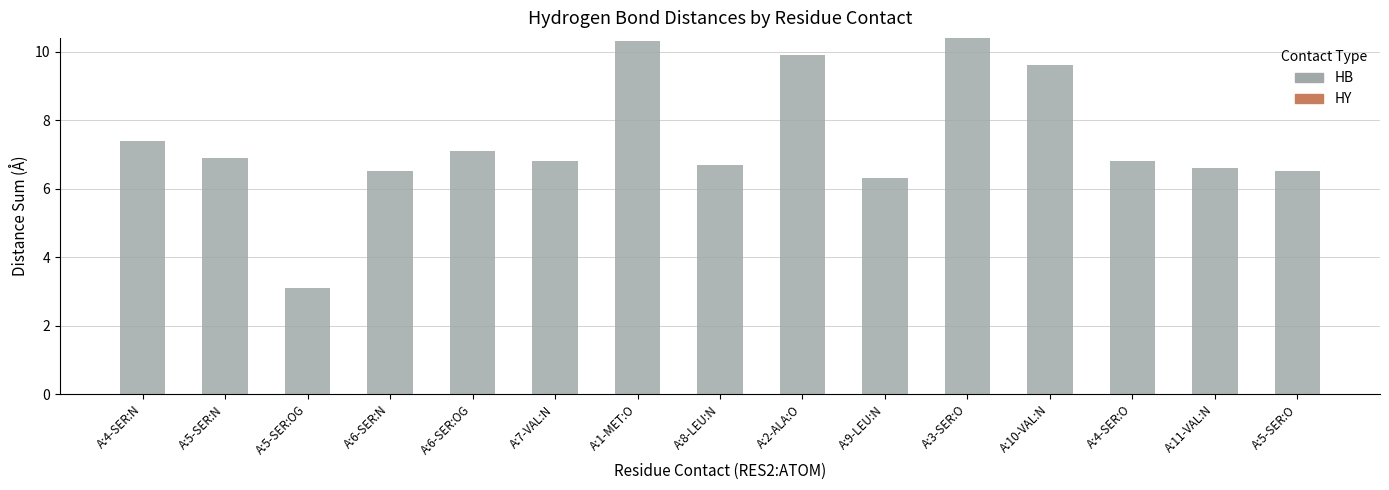

What position from the right is A:6-SER:OG?

11